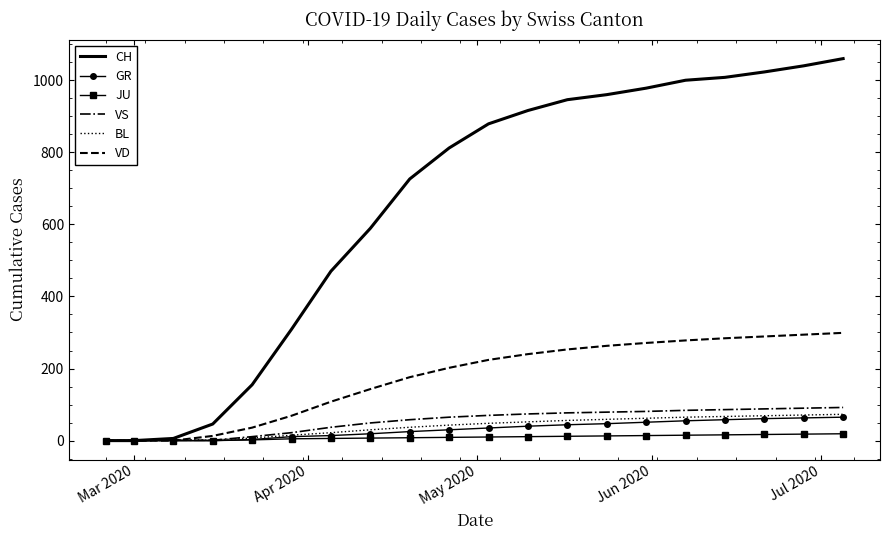

Which series has the largest total across all categories?

CH